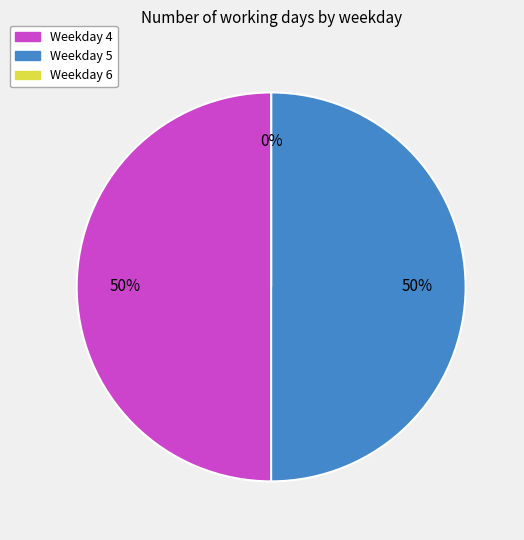

Which category has the biggest portion of the pie?

4